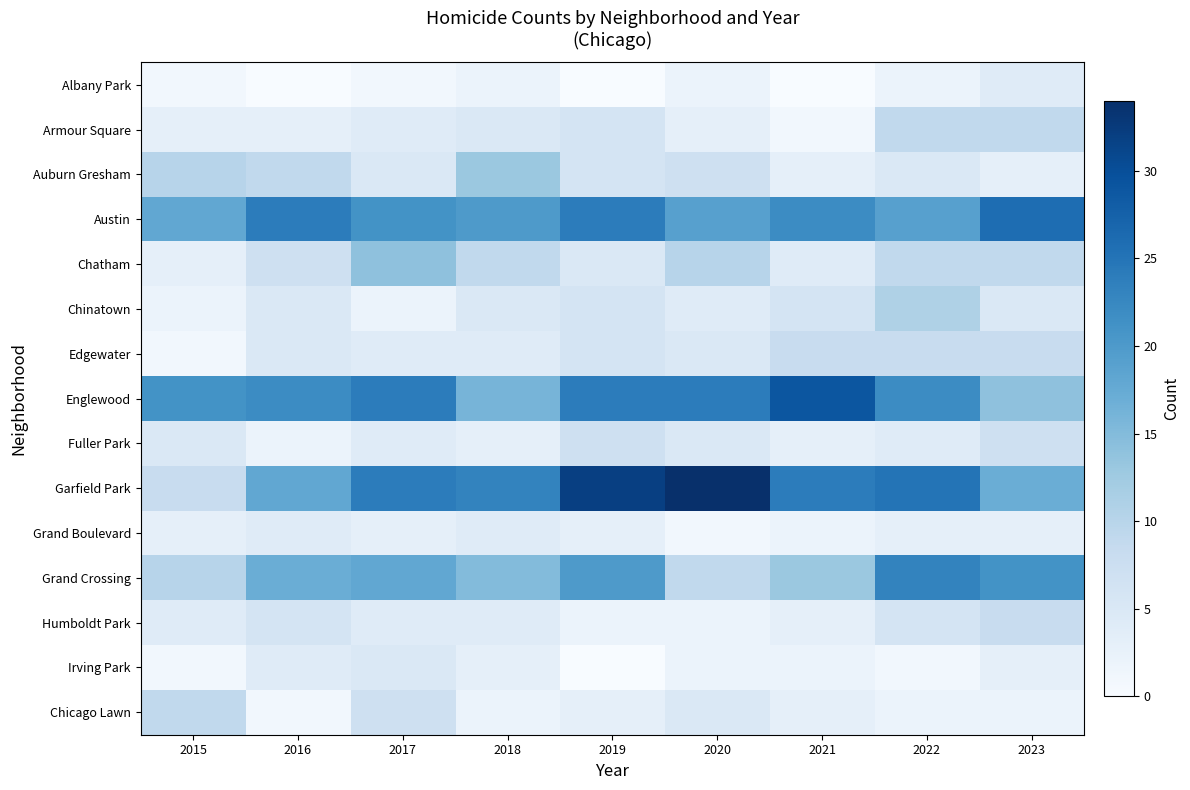

At 2022, list the series in order from largest to smallest.

Garfield Park, Grand Crossing, Englewood, Austin, Chinatown, Armour Square, Chatham, Edgewater, Humboldt Park, Auburn Gresham, Fuller Park, Grand Boulevard, Albany Park, Chicago Lawn, Irving Park